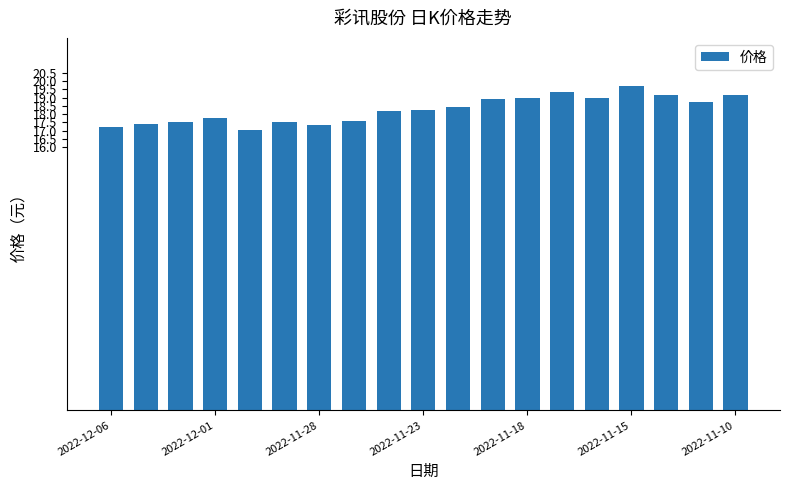

How many distinct data groups are displayed?

1